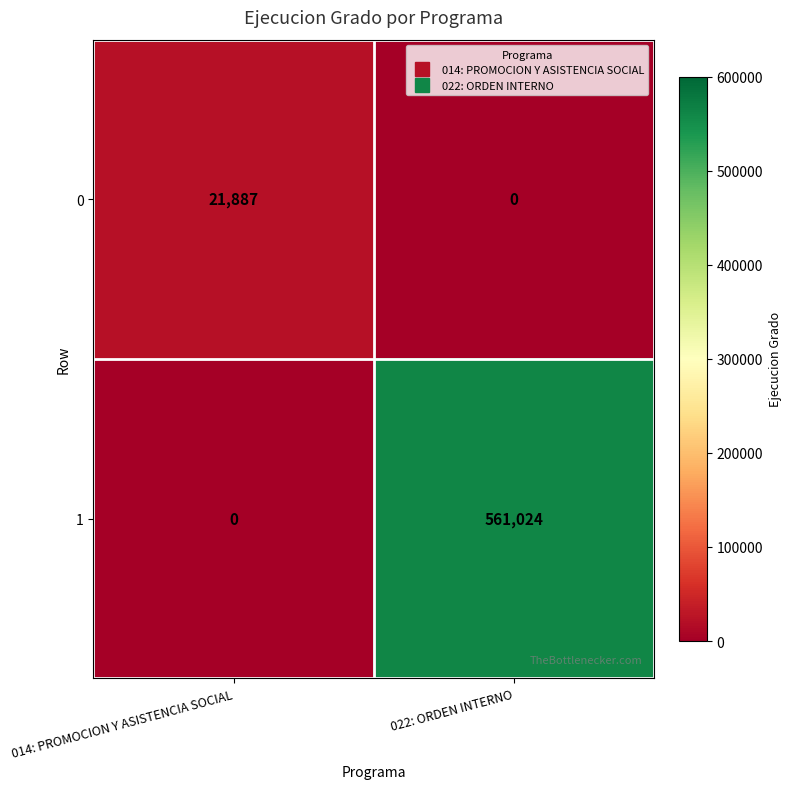

Where is 1 nearest to the value 280512?

014: PROMOCION Y ASISTENCIA SOCIAL